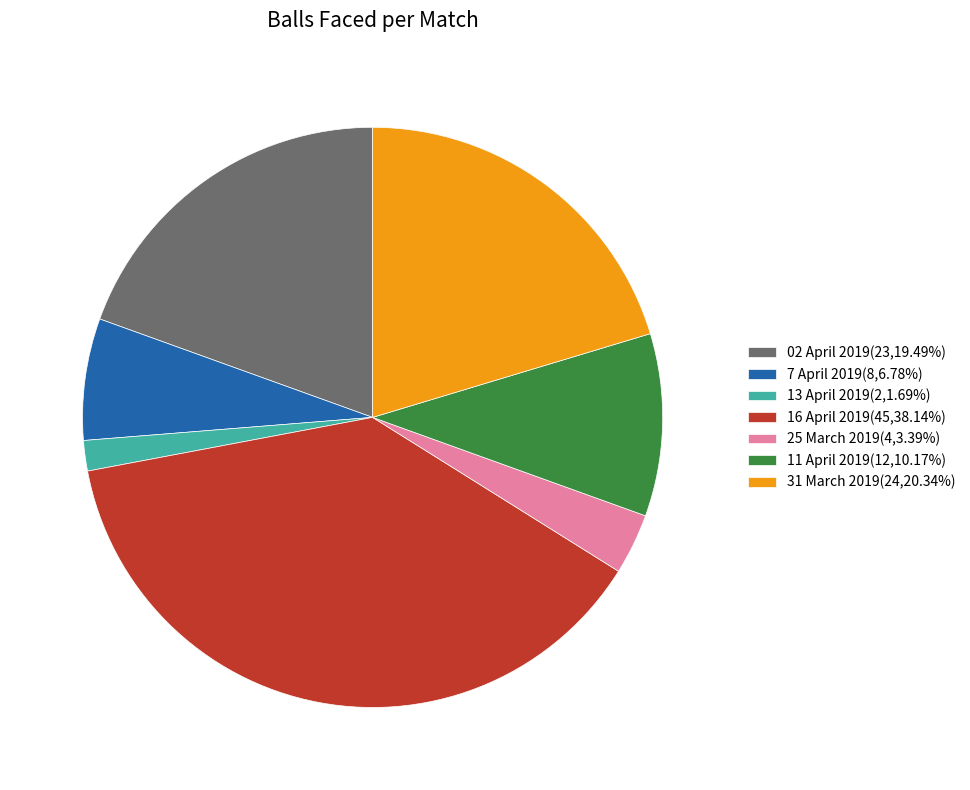

Does 13 April 2019 represent more than half of the total?

No